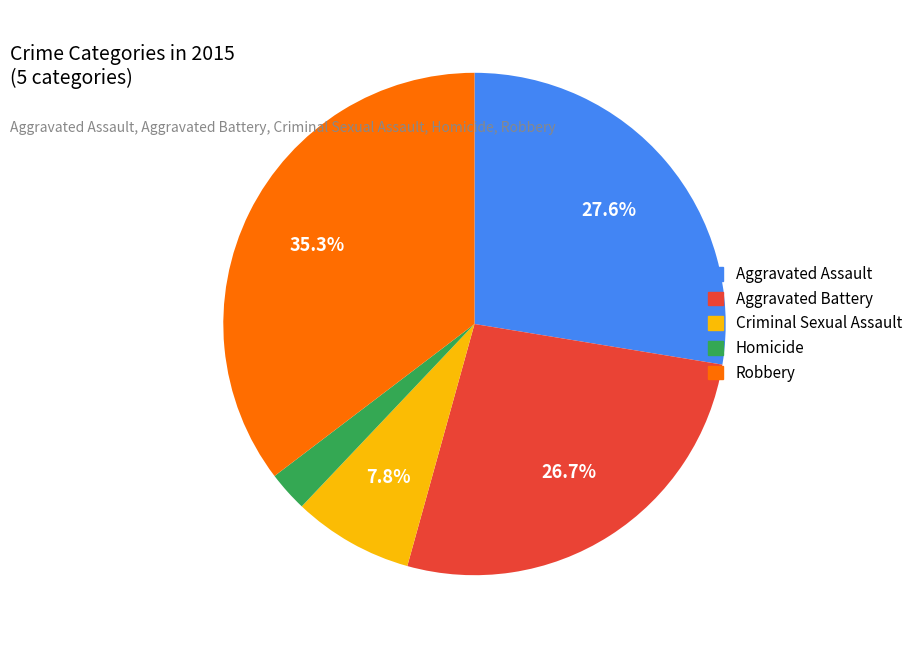

Does any single category account for the majority?

No